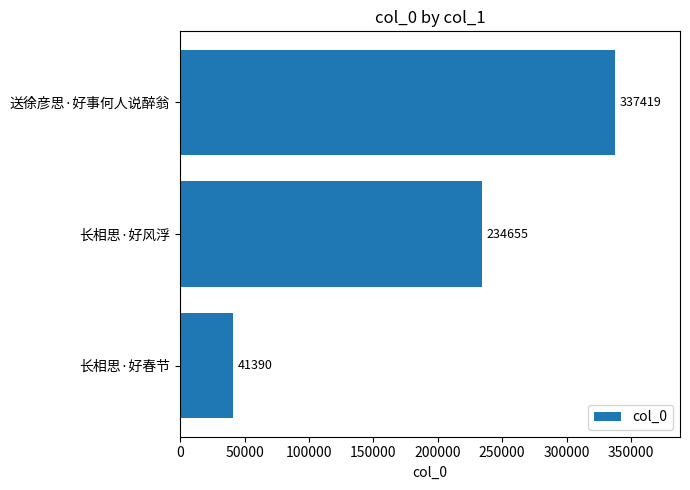

What is the ratio of the value at 长相思·好风浮 to the value at 长相思·好春节?

5.7